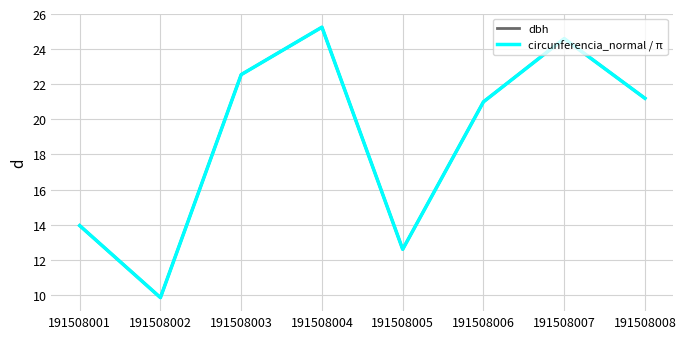

How many series are shown in this chart?

2